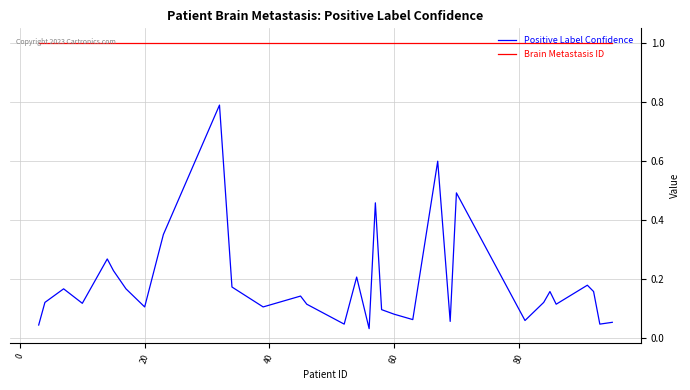

Which series has the largest total across all categories?

Brain Metastasis ID